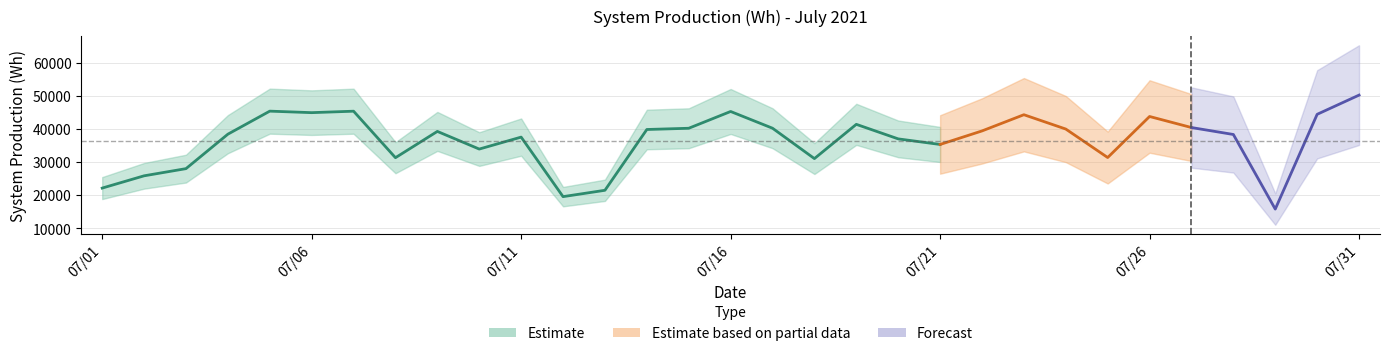

At which category does the data reach its first local valley?

07/06